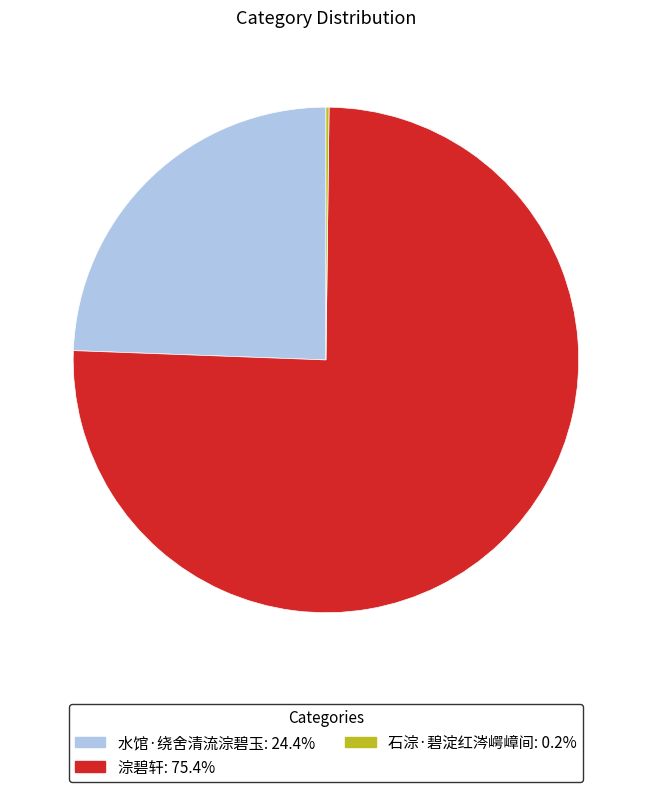

Is the sum of 淙碧轩 and 水馆·绕舍清流淙碧玉 greater than half?

Yes